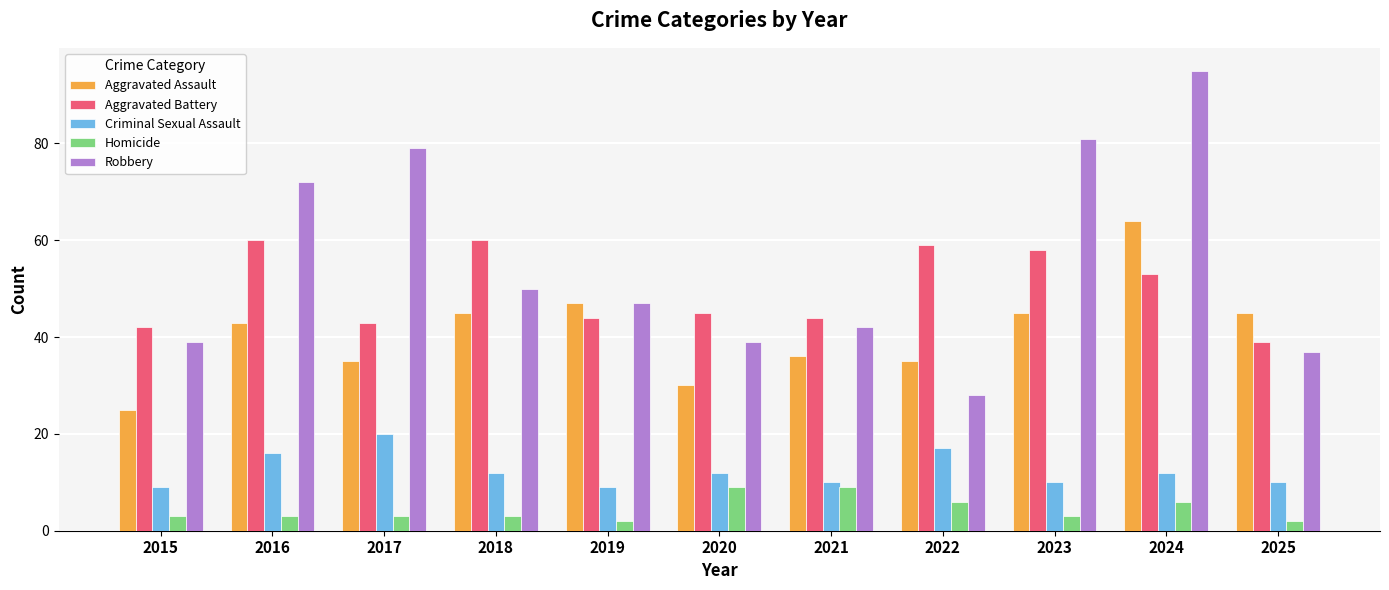

What is the spread (max minus min) of values at 2020?

36